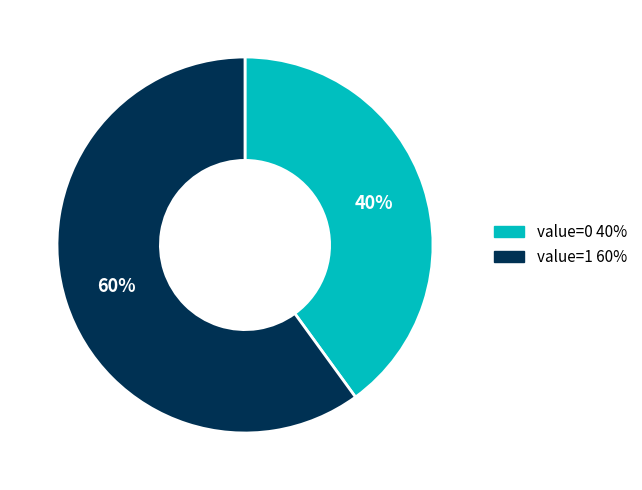

Rank the categories by value from highest to lowest.

value=1, value=0